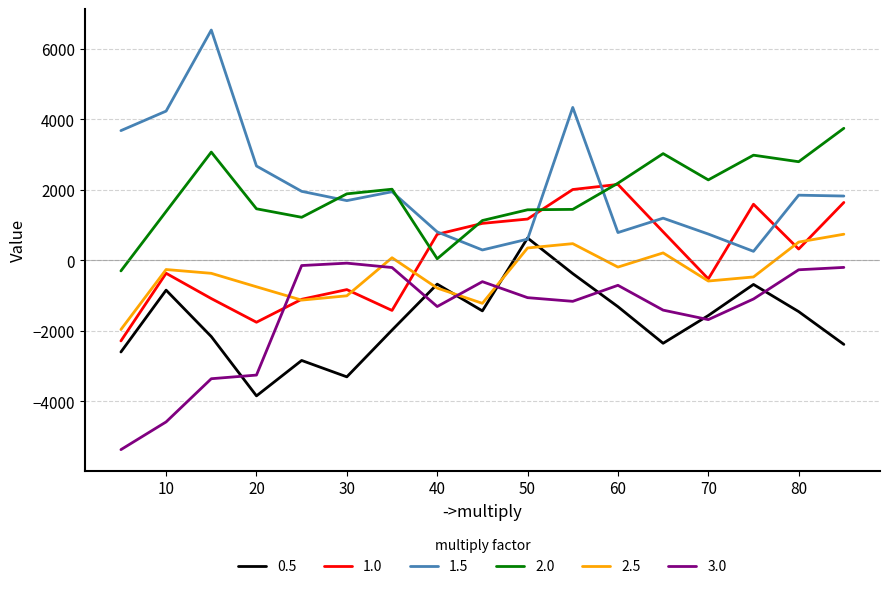

True or false: 1.5 and 1.0 intersect in this chart.

True